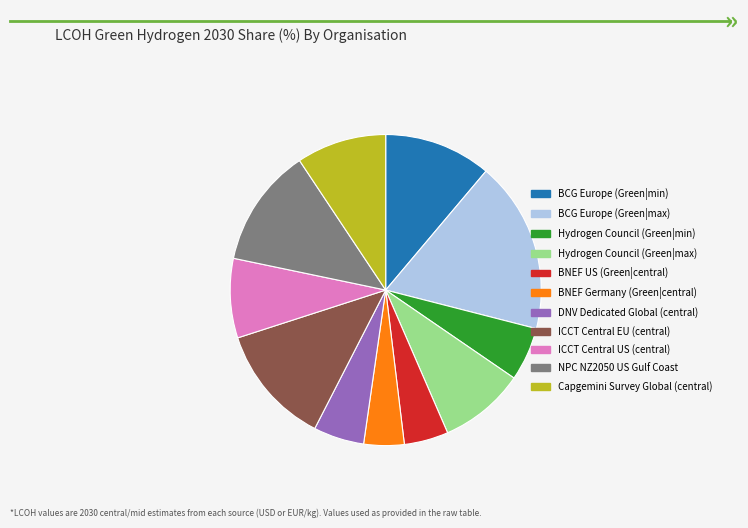

True or false: Hydrogen Council (Green|min) accounts for 6% of the total.

True